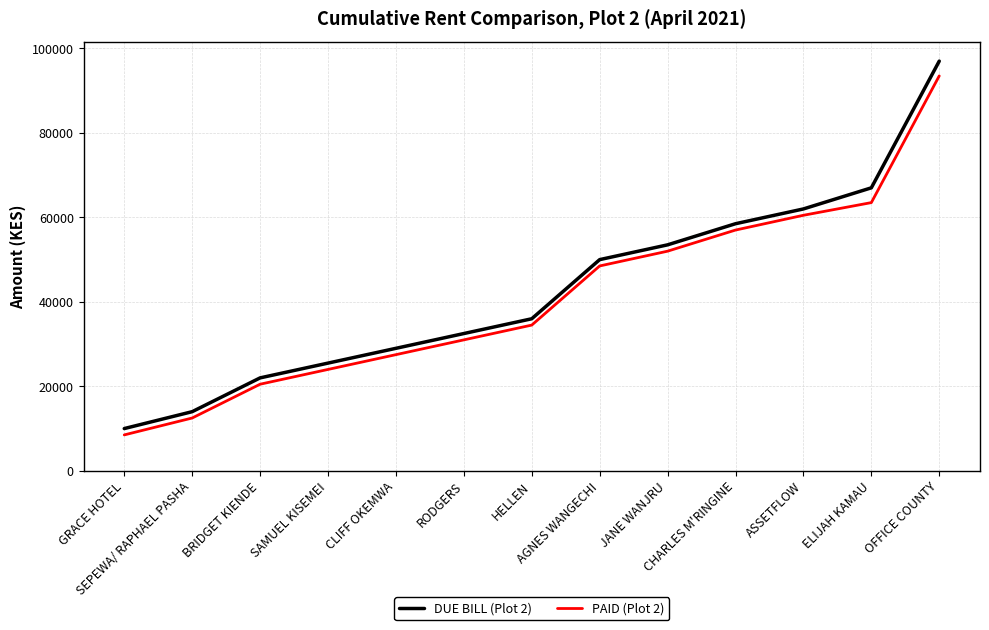

What is the smallest value displayed?

8500